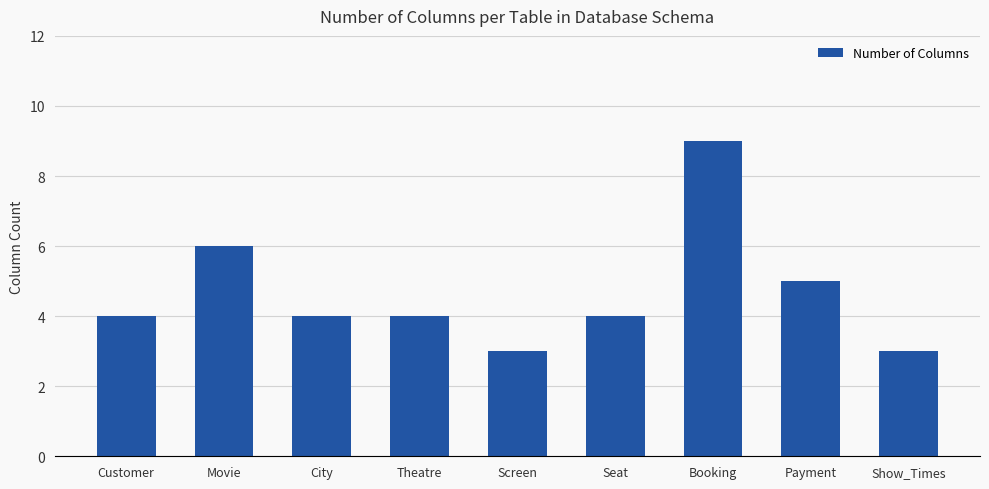

The value at Seat is 4. True or false?

True